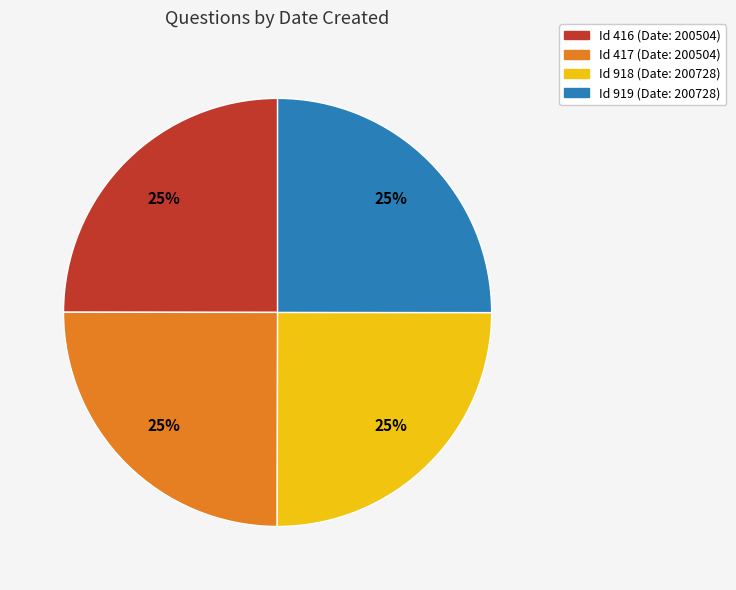

To the nearest percent, what is the average slice percentage?

25%